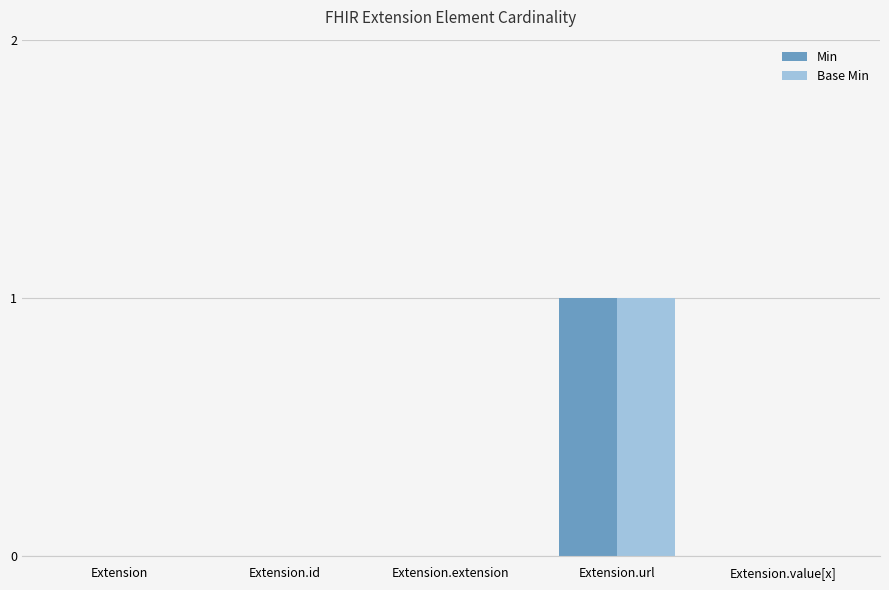

Read the Base Min value at Extension.url.

1